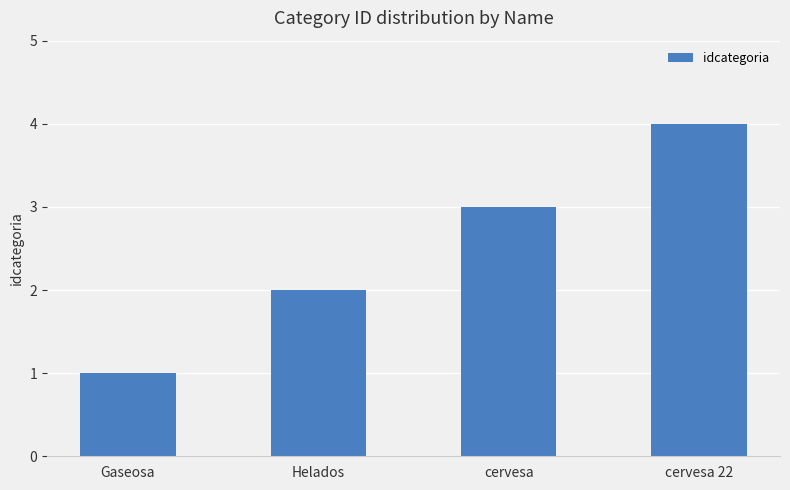

List the labels in order of value, largest first.

cervesa 22, cervesa, Helados, Gaseosa